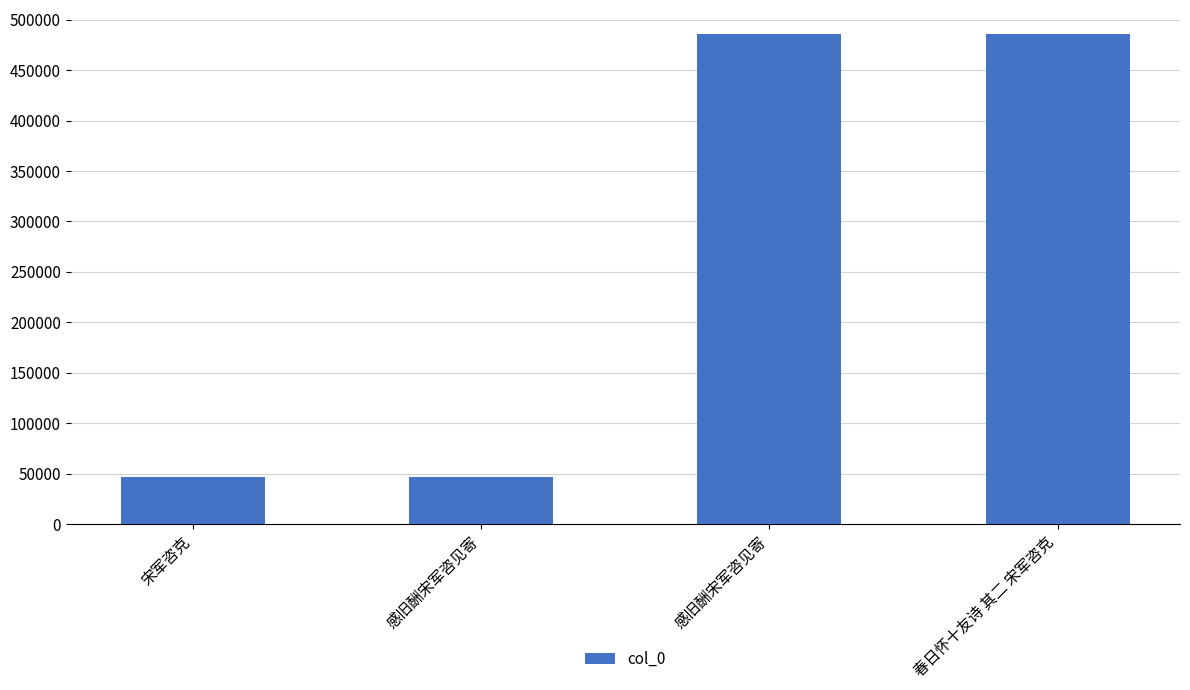

Which category has the lowest value across all series?

宋军咨克